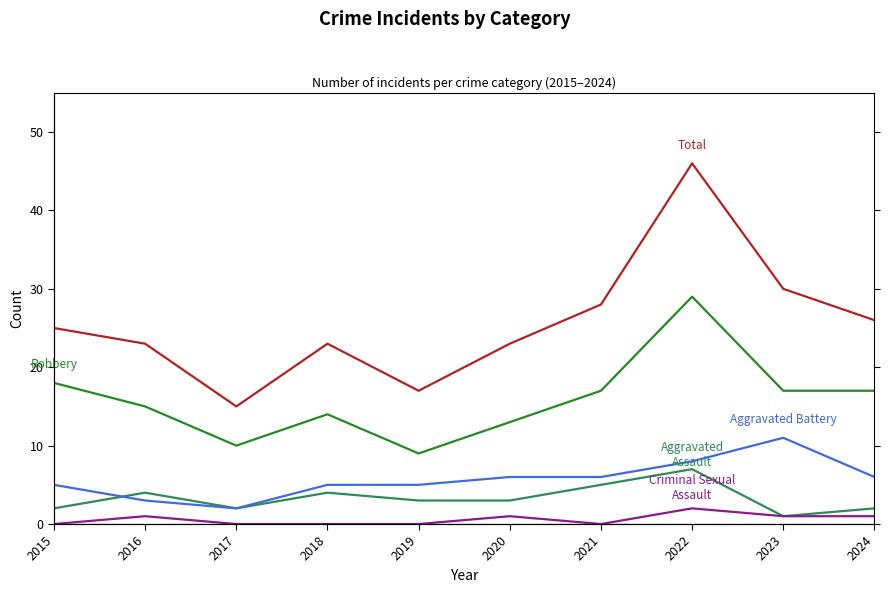

The Aggravated Battery series shows 20 at 2023. True or false?

False